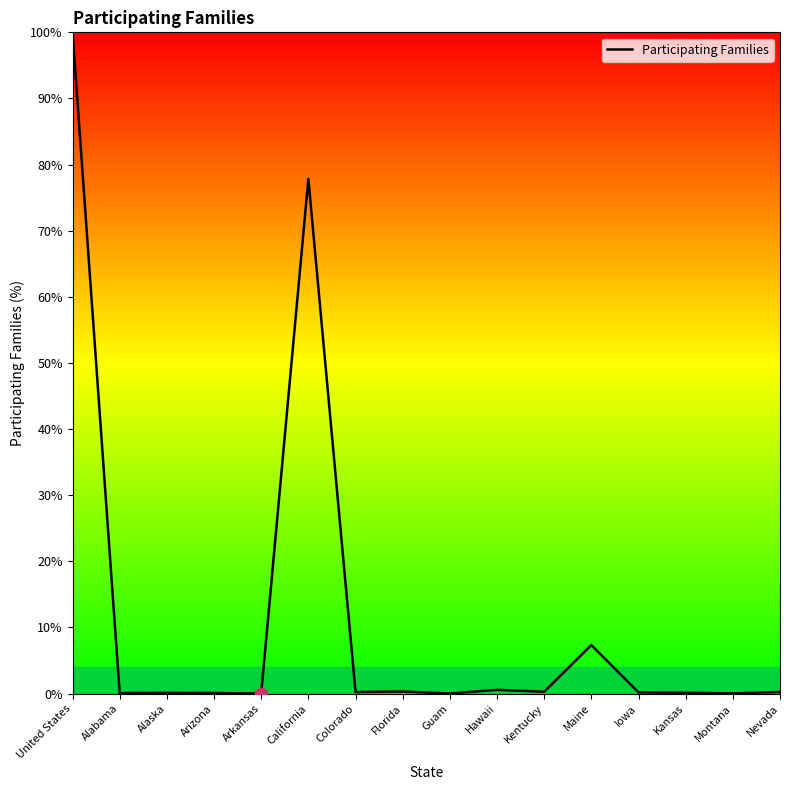

At which label is the value closest to 50?

California